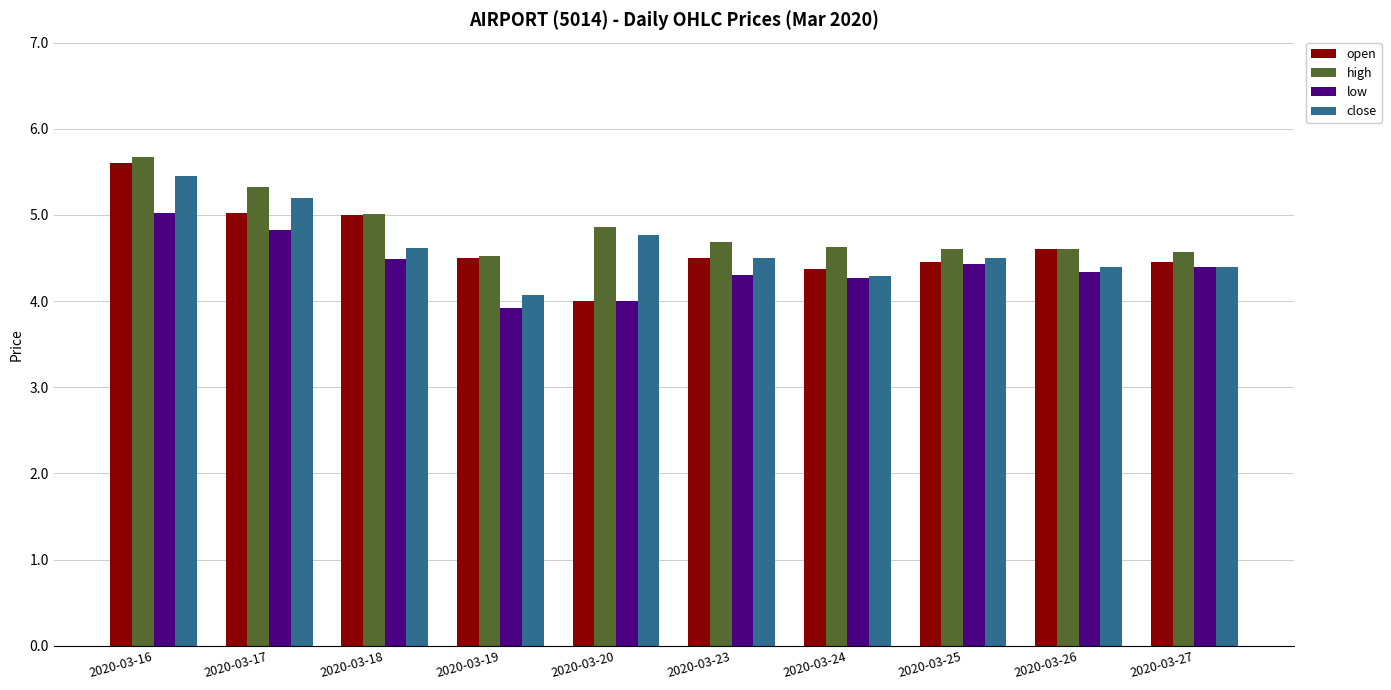

The value of high at 2020-03-20 is 7.5. True or false?

False